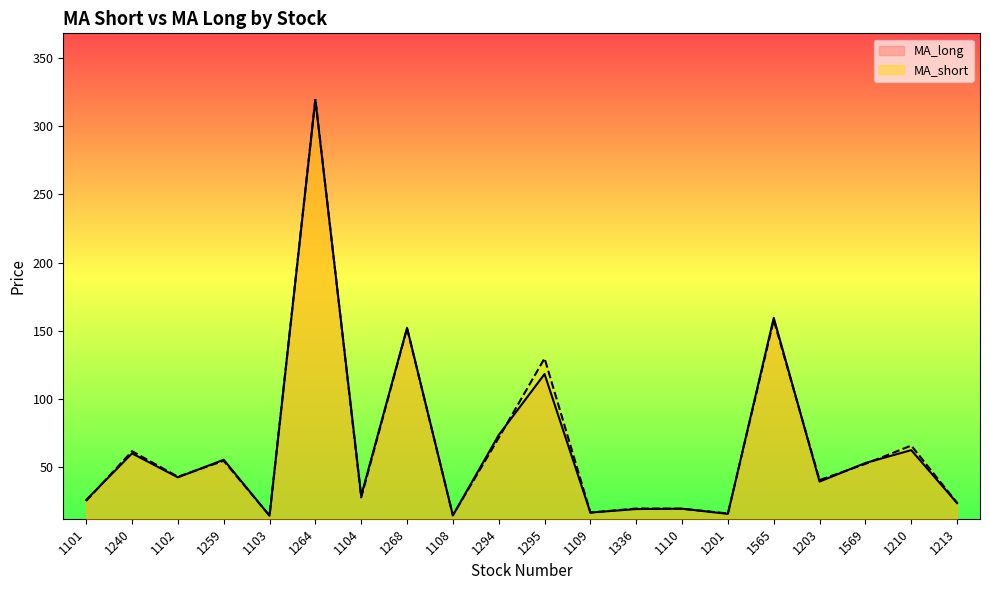

At which category does MA_long reach its first local valley?

1102